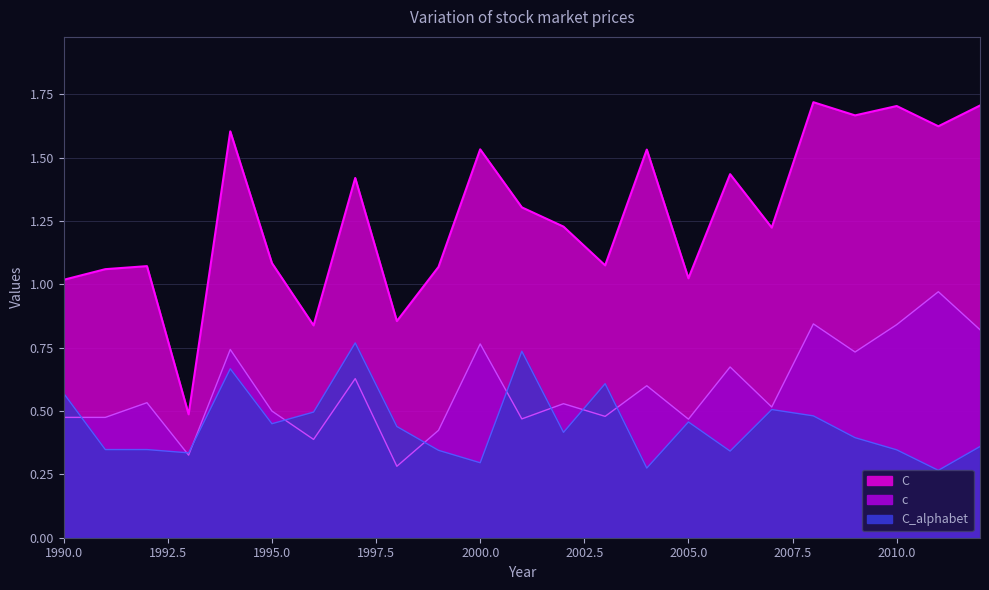

How many interior local valleys does the C_alphabet series have?

7